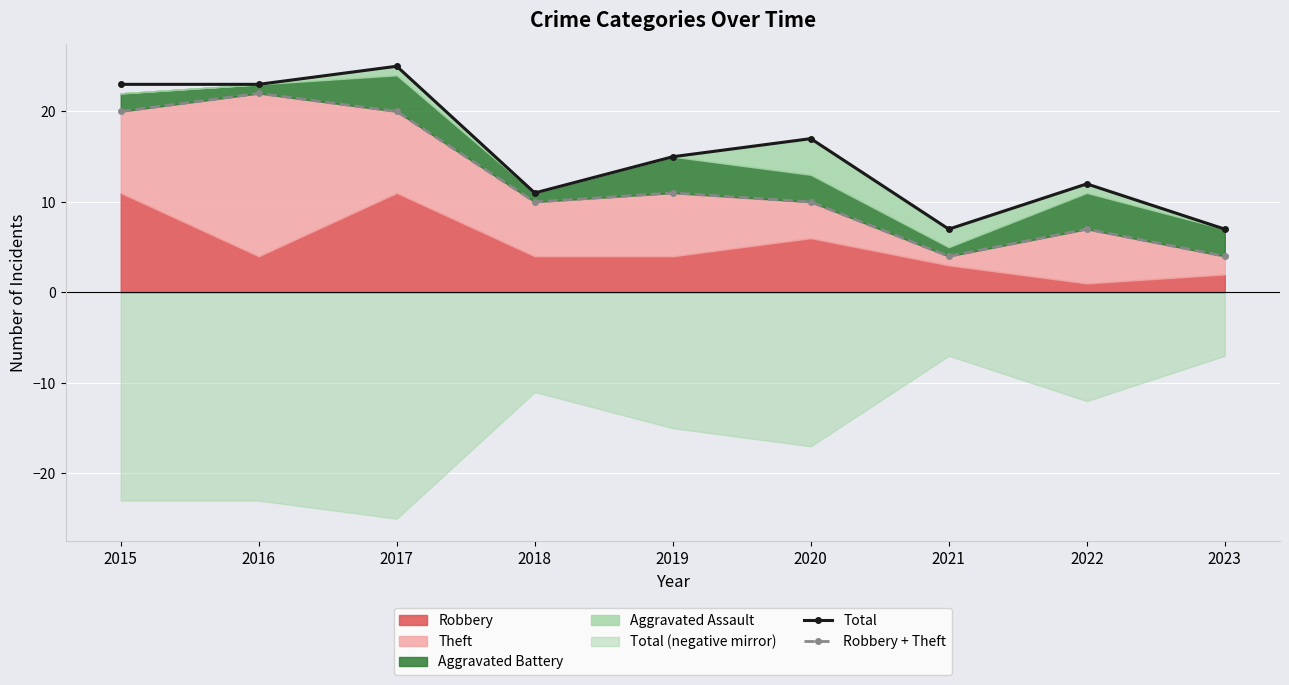

Between 2018 and 2019, which series saw the biggest shift?

Total